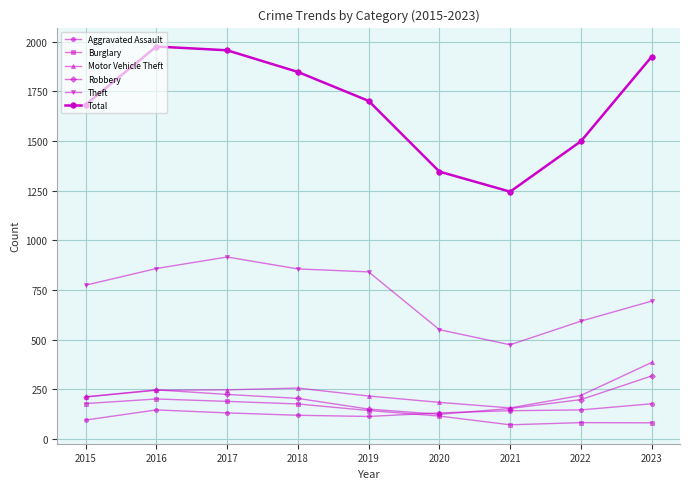

What is the value of the Total point at the 9th from the left?

1925